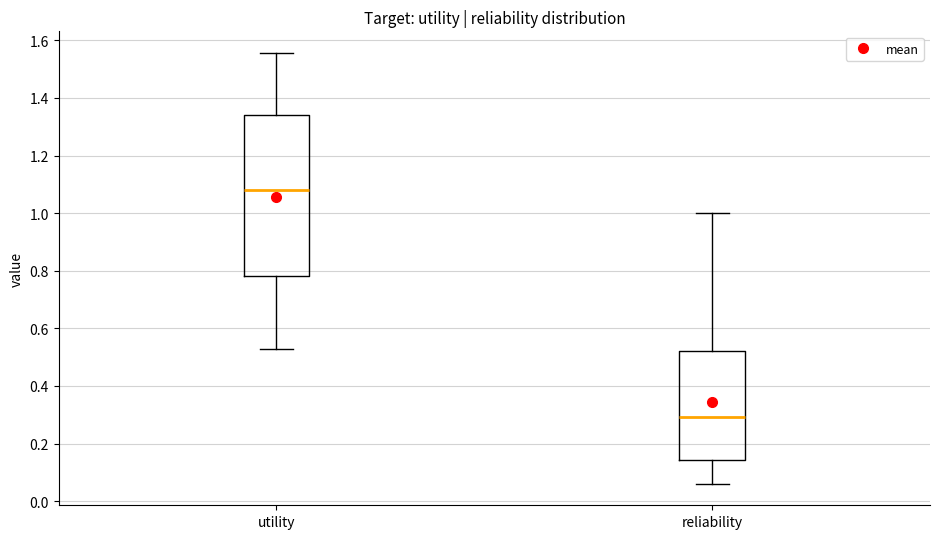

Where does the median line of the box for reliability sit on the y-axis? The values are not printed on the chart, so give them approximately, as read against the axis.

0.30